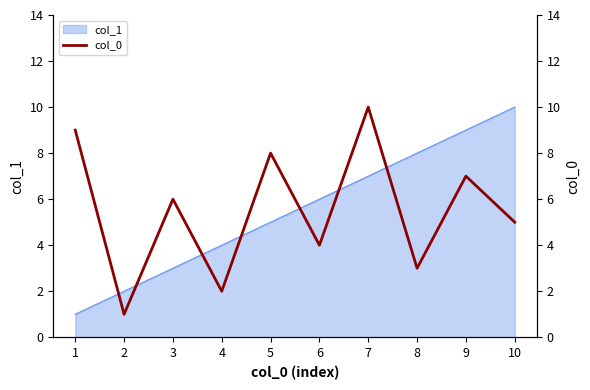

Where does the data first go above 6?

1